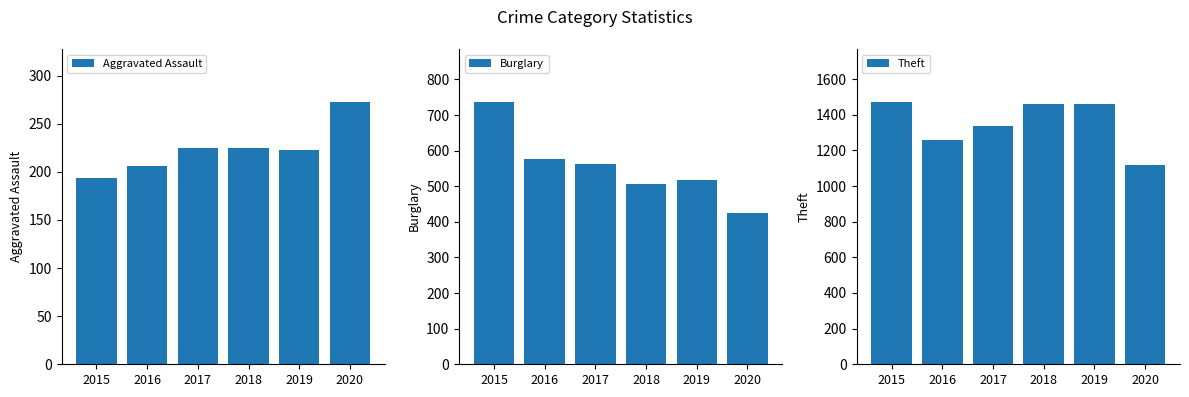

At which category does the chart reach its minimum across all series?

2015